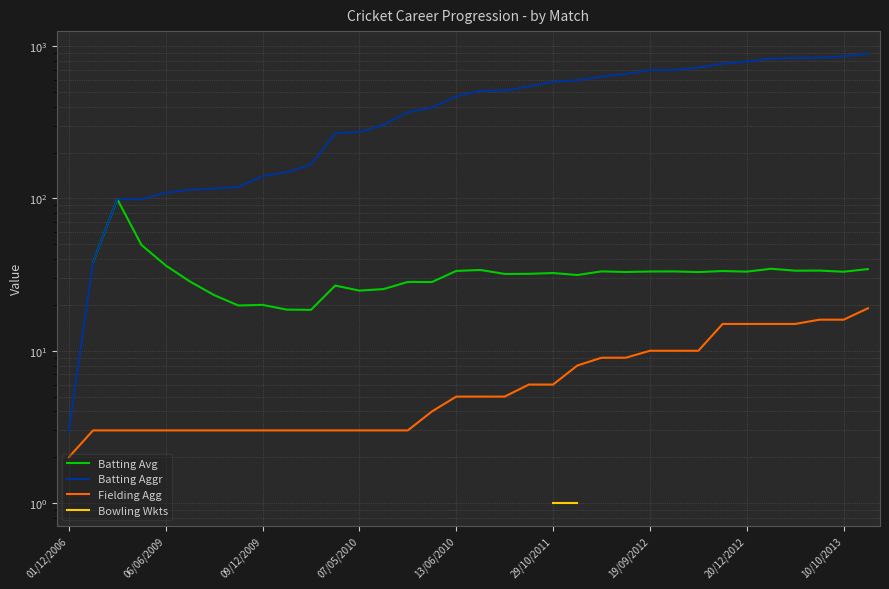

Is the value of Fielding Agg at 06/06/2009 greater than the value of Batting Avg at 15?

No